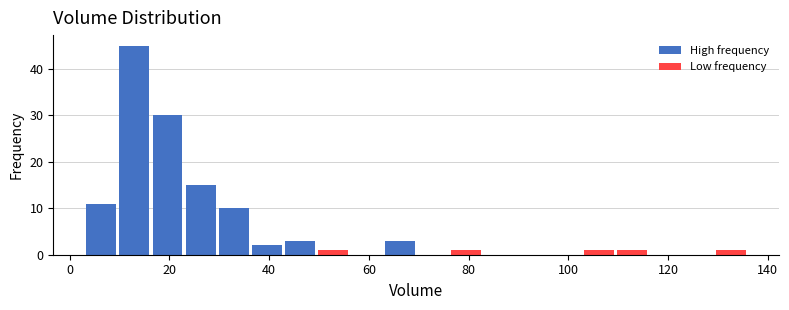

Around what value on the x-axis is the tallest bar? Give the approximate position of its centre, as read against the axis.

12